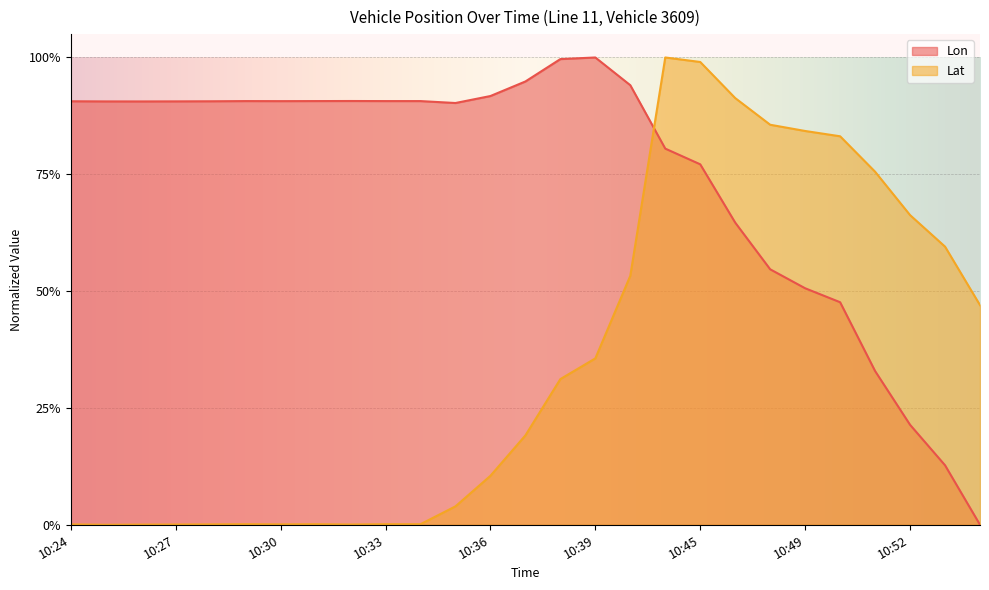

What are all the series names shown in the legend?

Lon, Lat